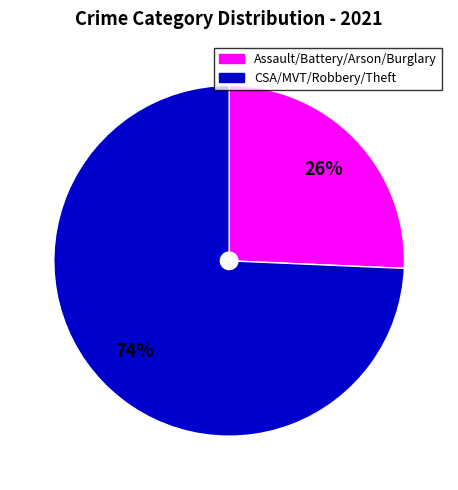

To the nearest percent, what is the average slice percentage?

50%